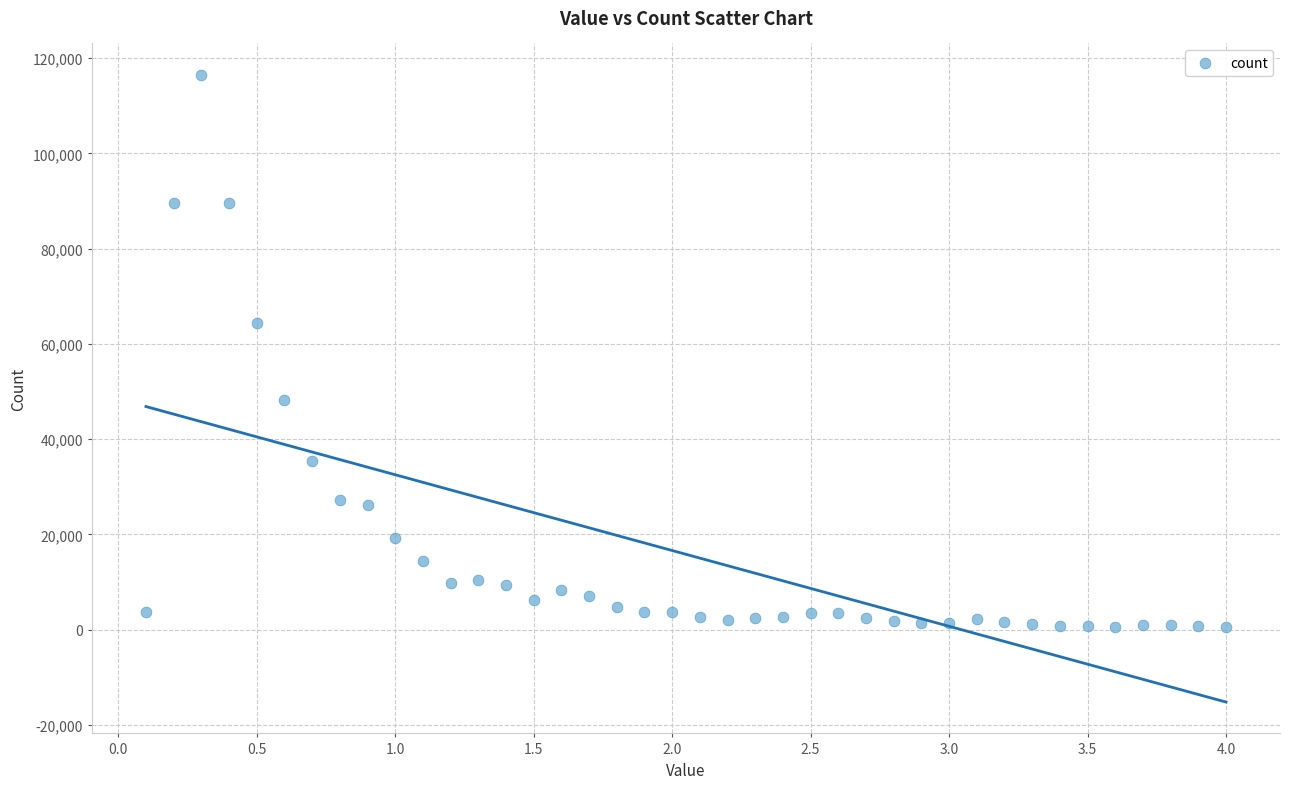

What Y value in the scatter plot is closest to 58537?

64503